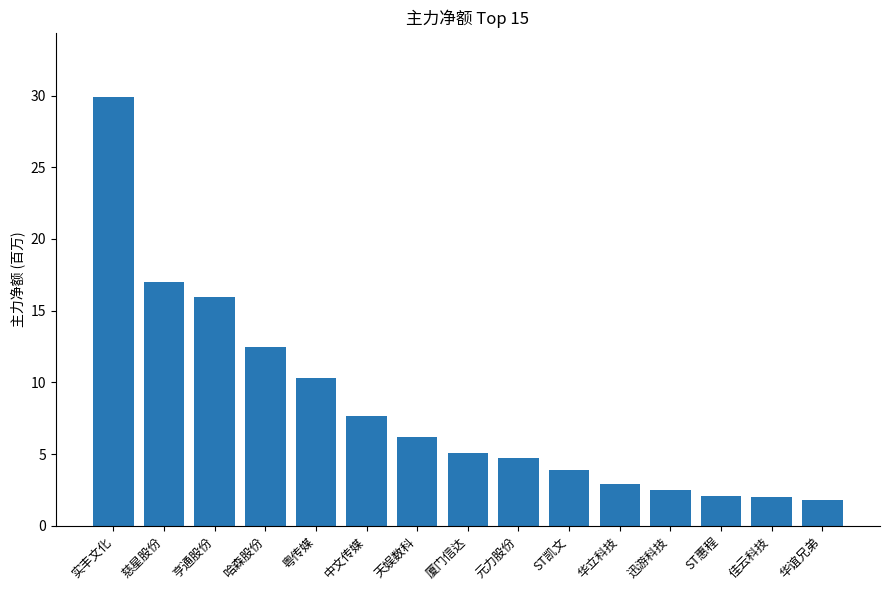

What value does the data have at 华谊兄弟?

1.8